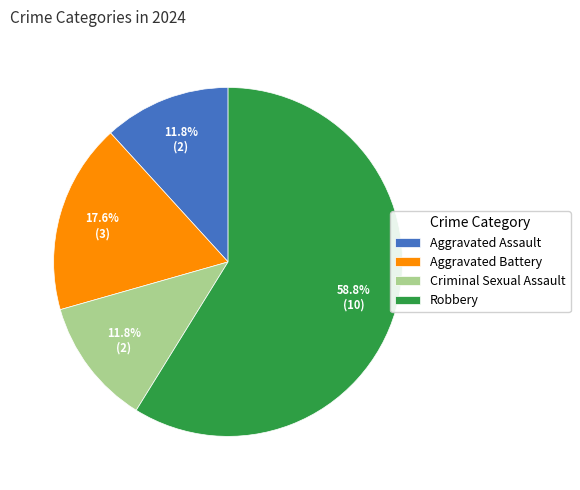

To the nearest percent, what is the average slice percentage?

25%